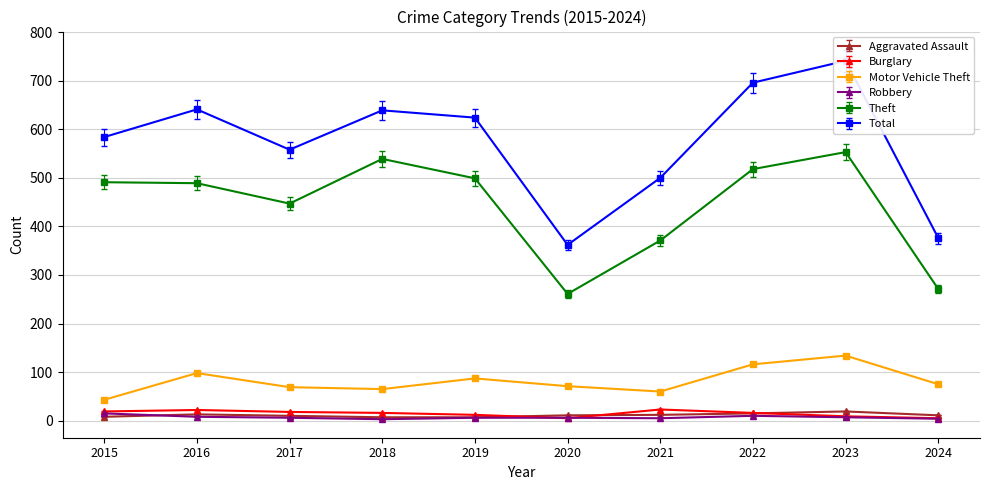

Between 2016 and 2019, which series saw the biggest shift?

Total